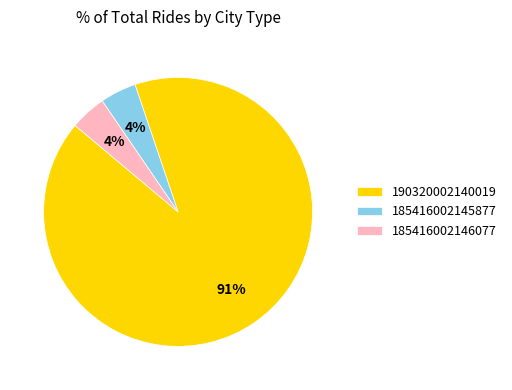

True or false: 190320002140019 accounts for 85% of the total.

False